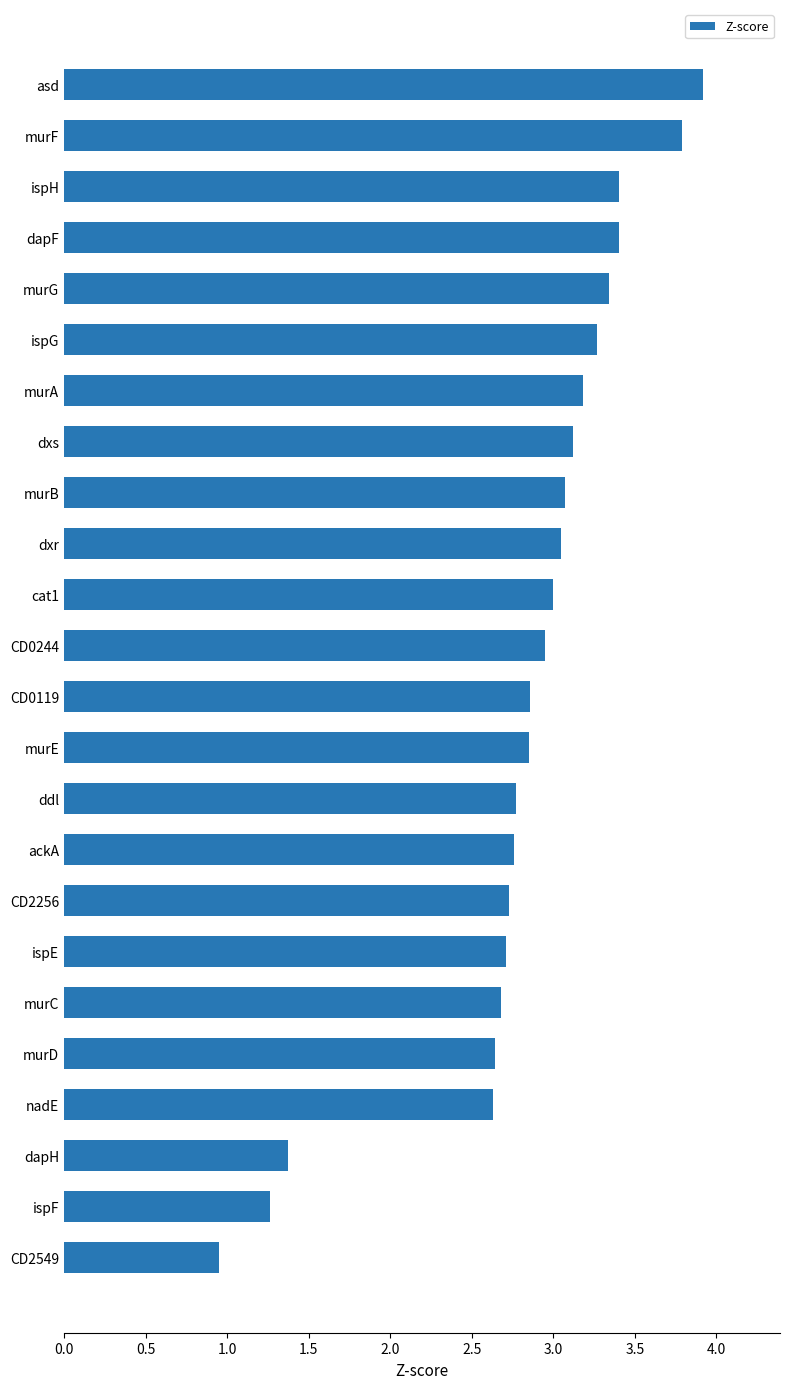

Between CD2256 and dxr, which is larger?

dxr